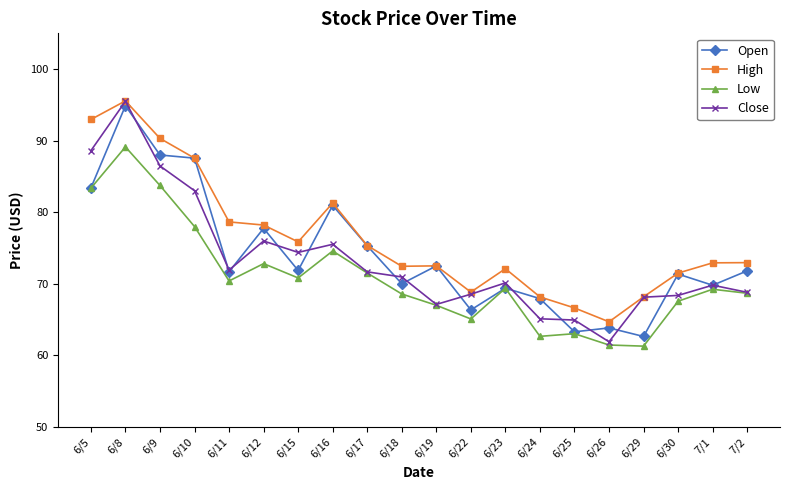

Which series has the widest spread of values?

Close